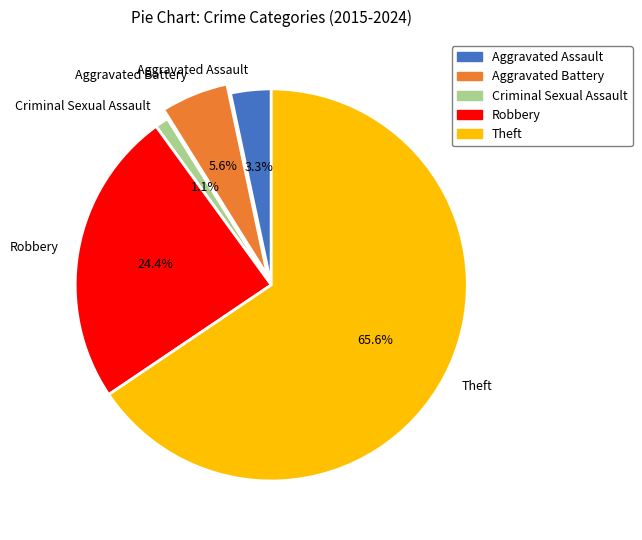

Count the number of slices in the pie.

5